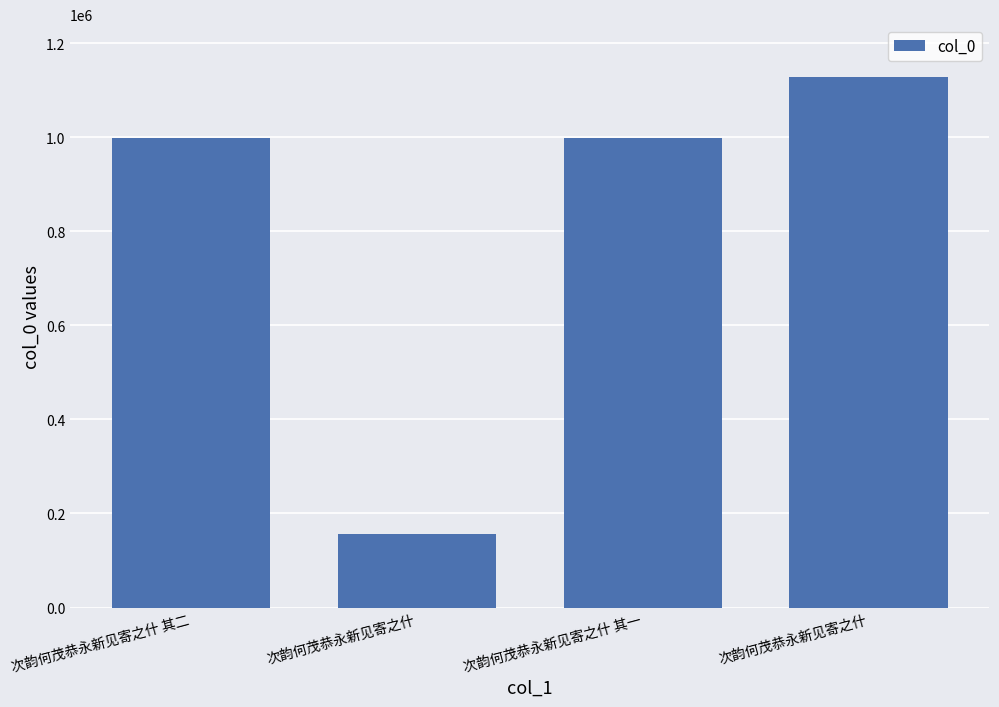

What is the change in value from 次韵何茂恭永新见寄之什 其二 to 次韵何茂恭永新见寄之什 其一?

-291